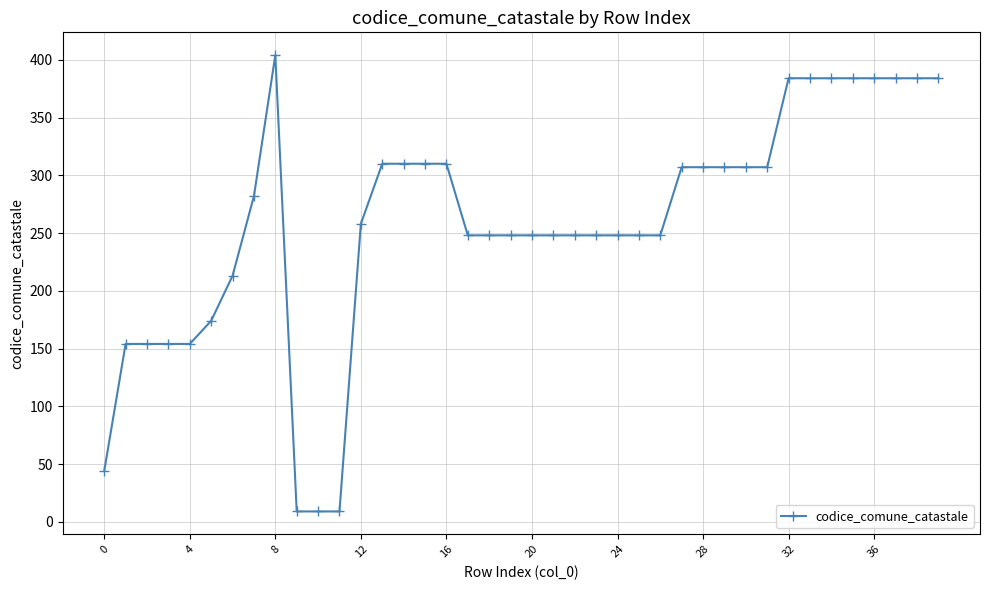

How many data points are less than 258?

20